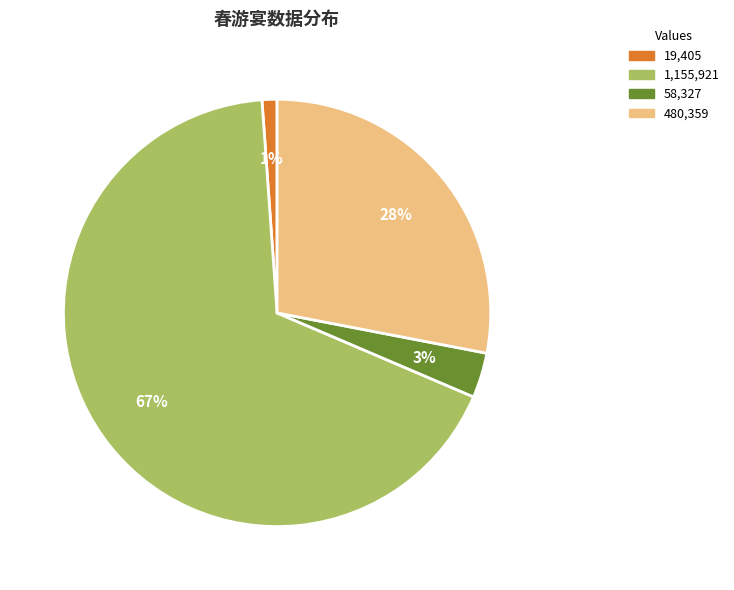

To the nearest percent, what is the average slice percentage?

25%